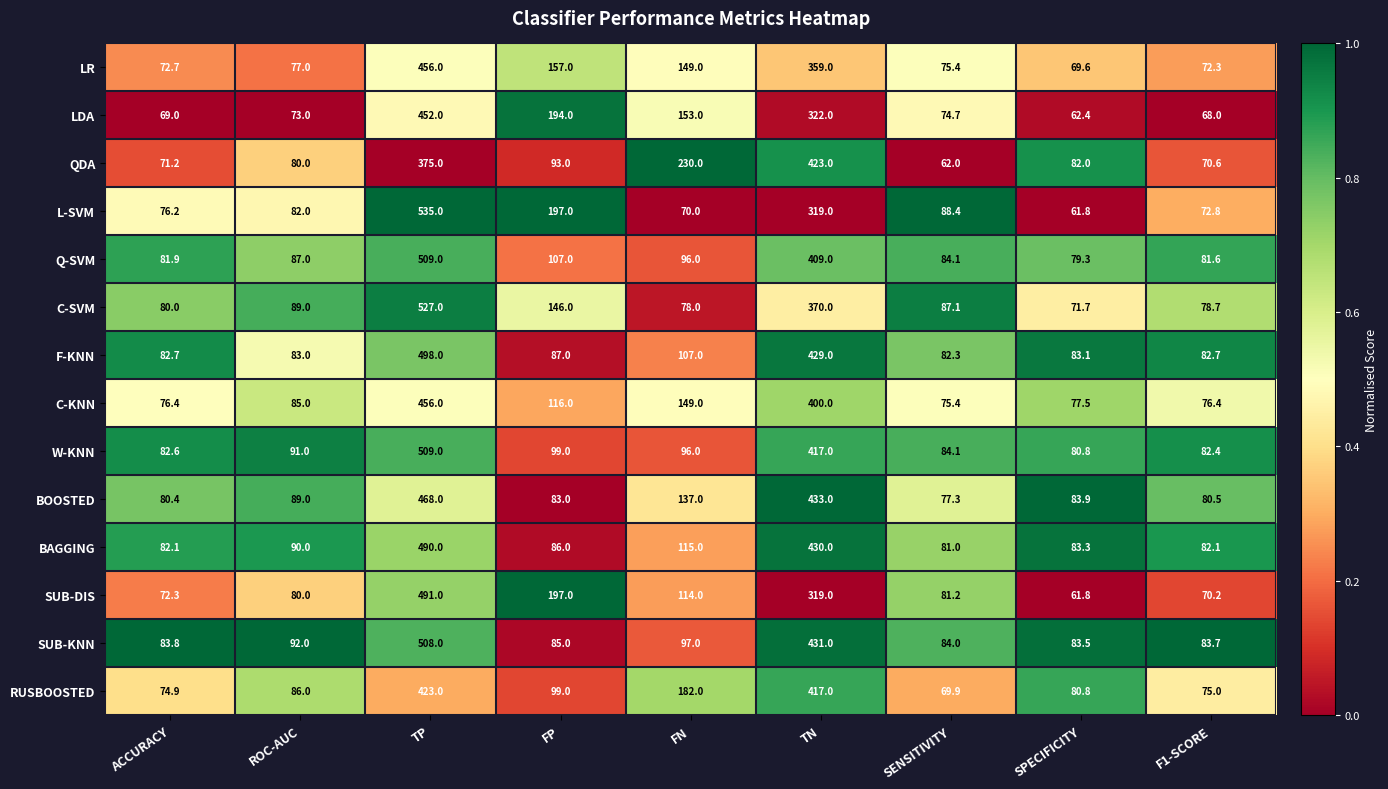

What is the highest value of the LDA series?

452.0